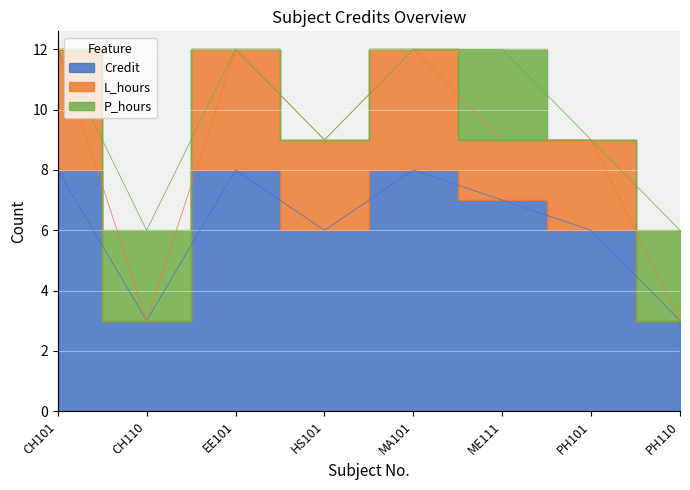

Where is the first local minimum for Credit?

CH110